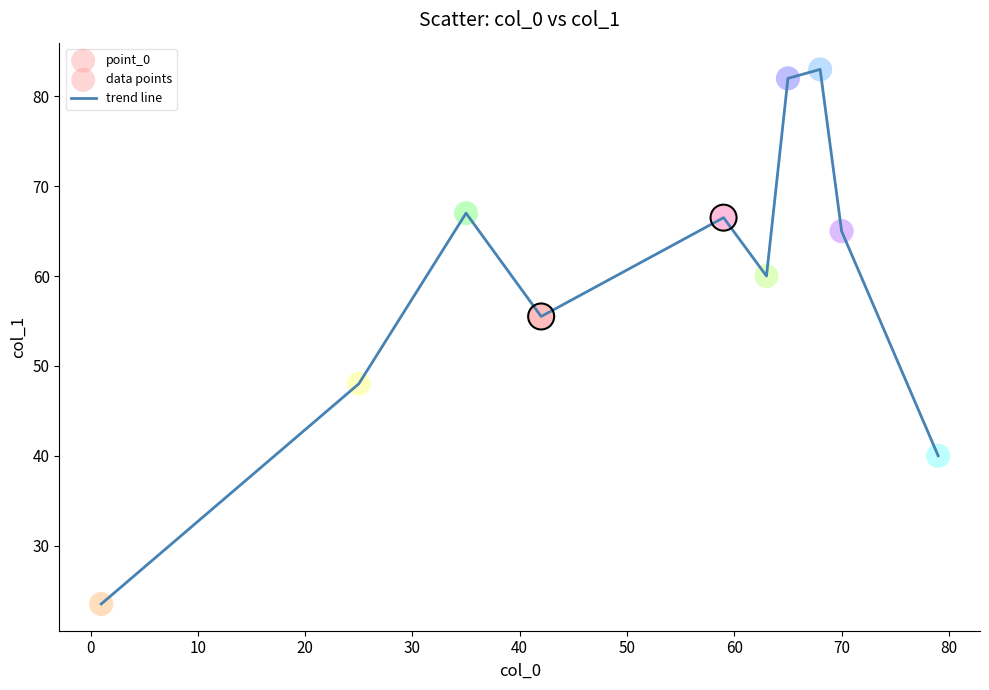

What is the difference between the maximum and minimum values?

59.5